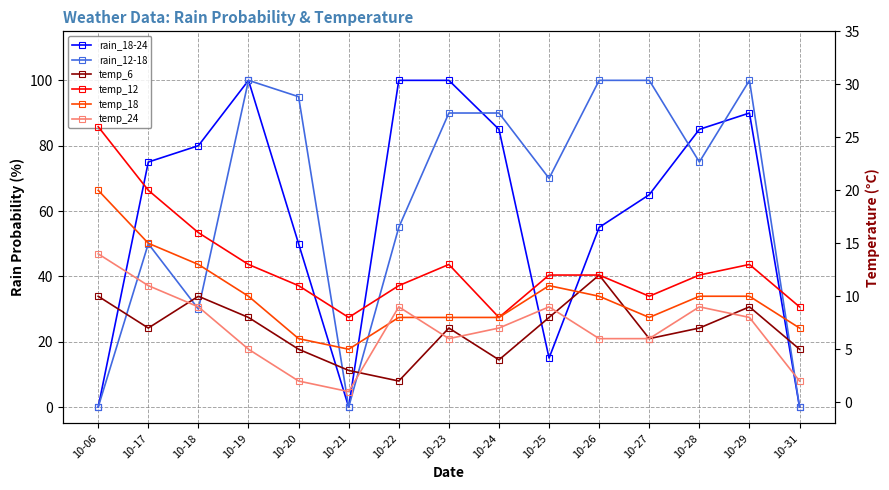

True or false: temp_18 and temp_12 intersect in this chart.

False